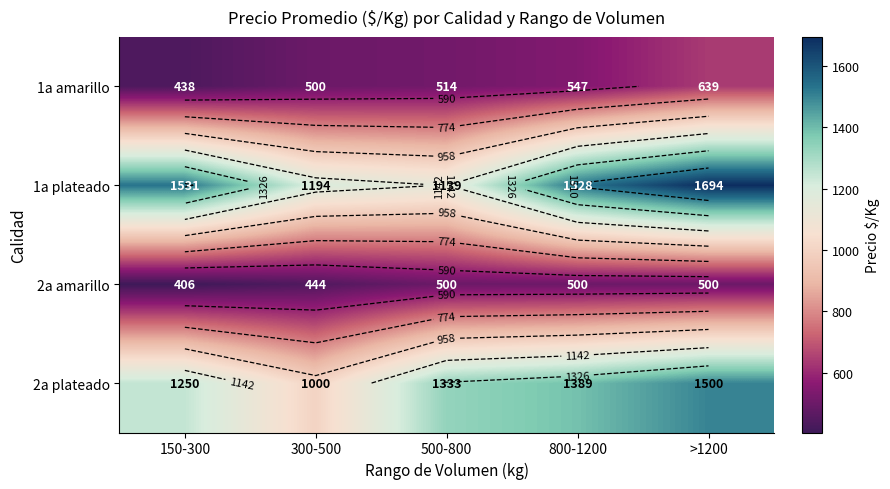

What is the total value across all series at 300-500?

3138